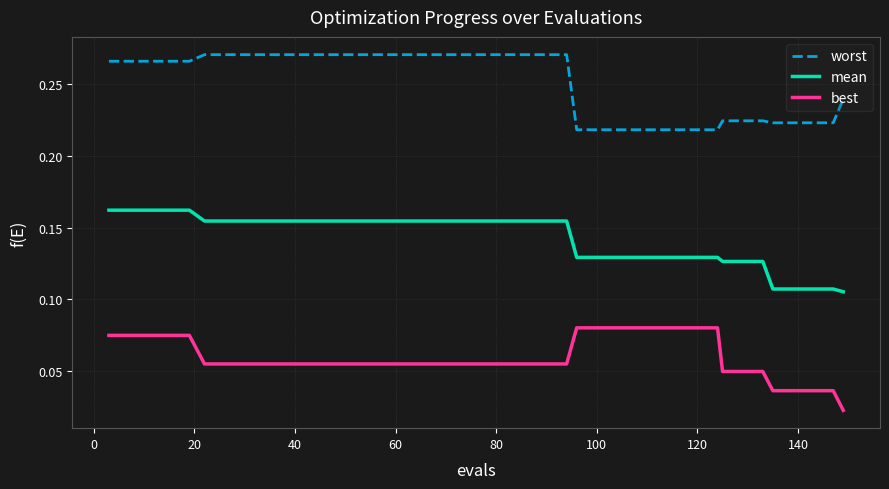

True or false: best and mean intersect in this chart.

False